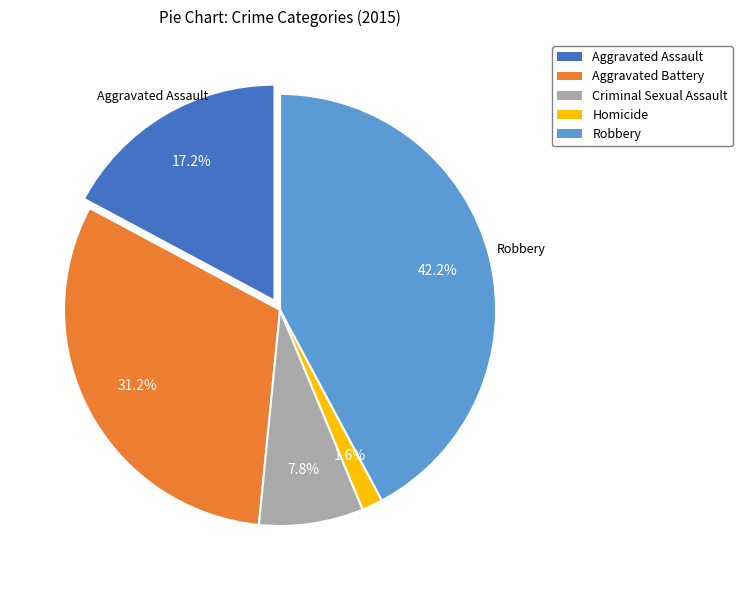

How many segments does this pie chart have?

5